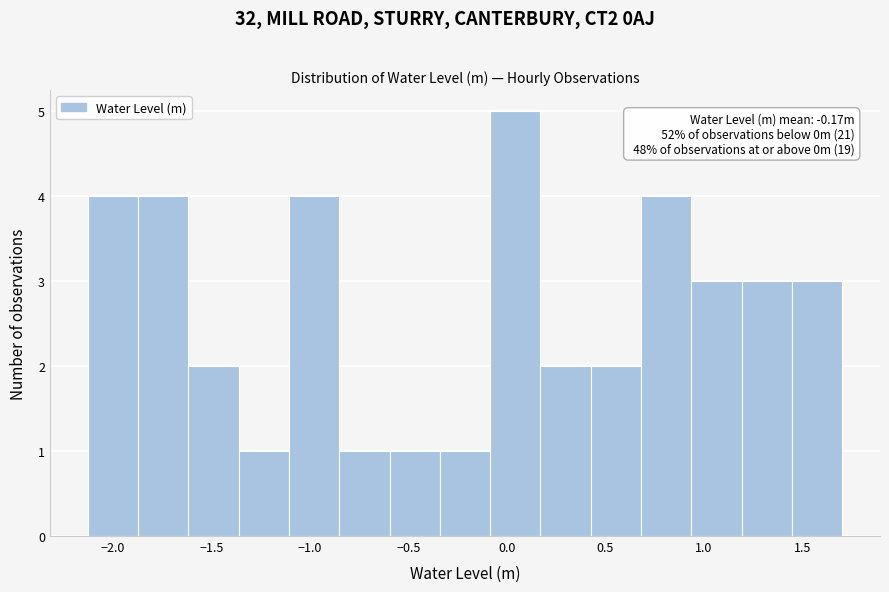

Over which range of the x-axis is the bar tallest?

-0.10 to 0.15